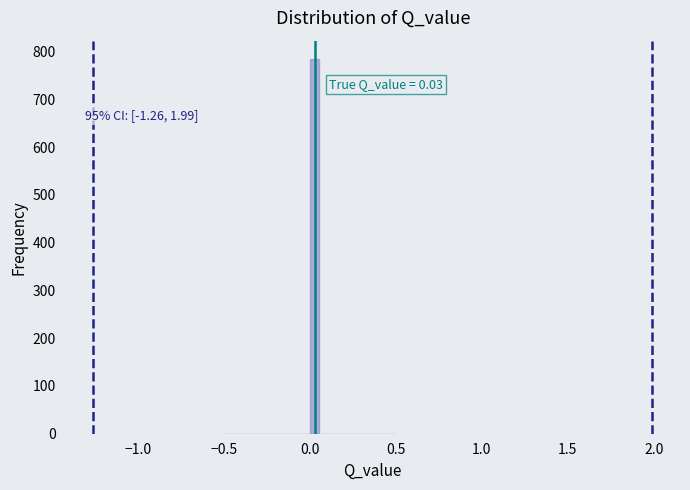

Read against the x-axis, roughly where is the centre of the tallest bar?

0.05